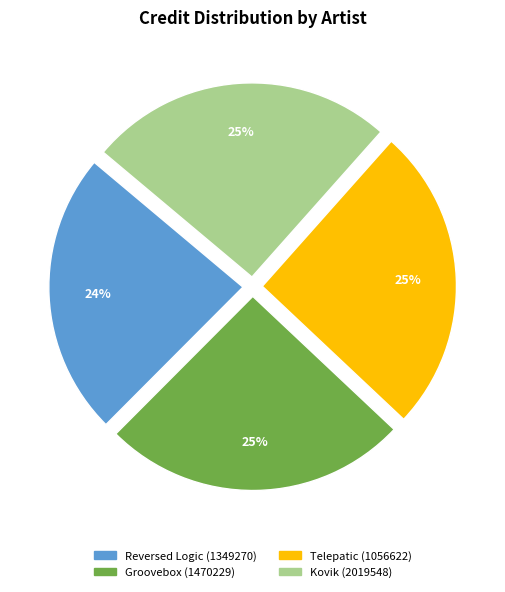

Is there any slice that represents more than half of the pie?

No